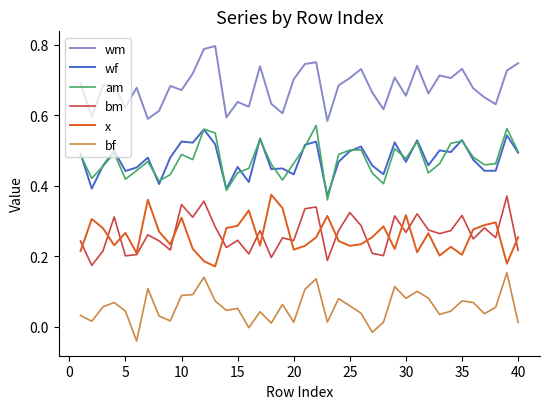

Which series has the largest total across all categories?

wm